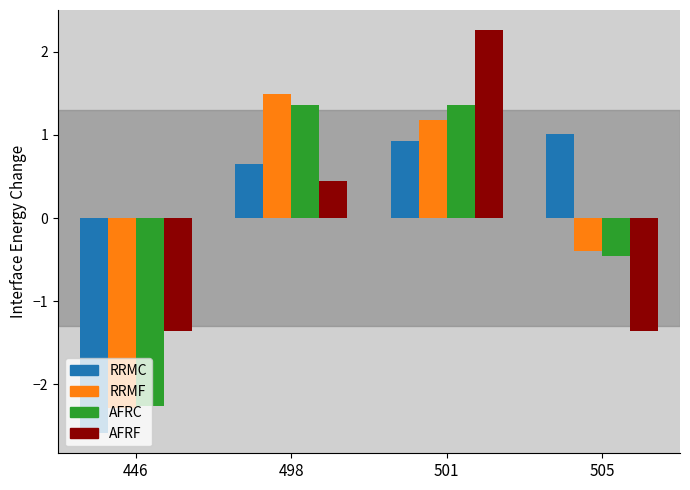

Are the bars grouped side by side (vs. stacked)?

Yes